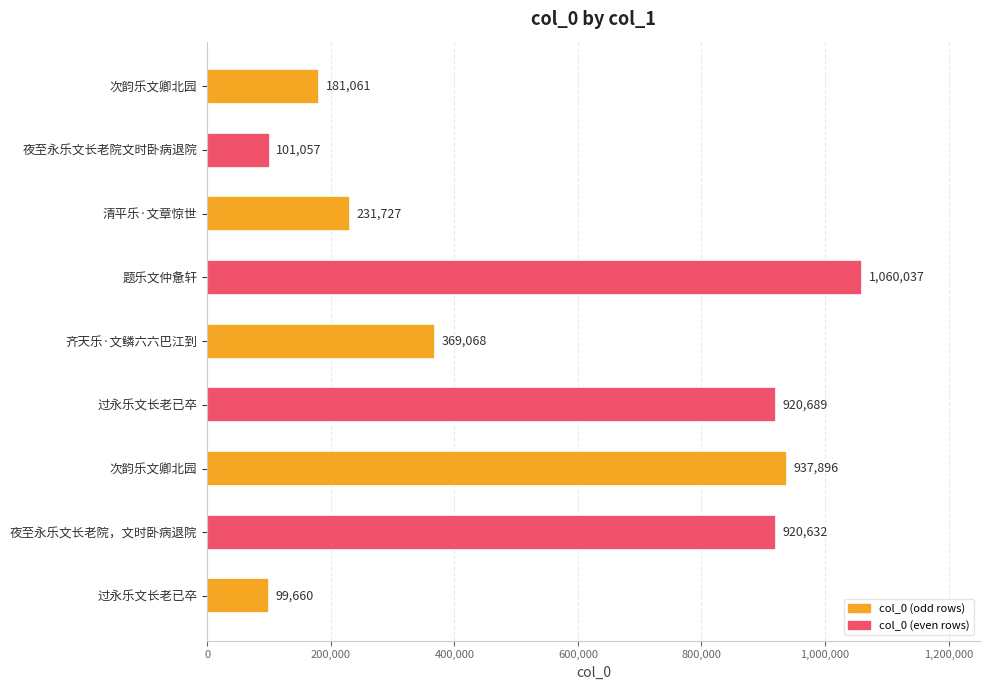

How many bars are there in total?

9